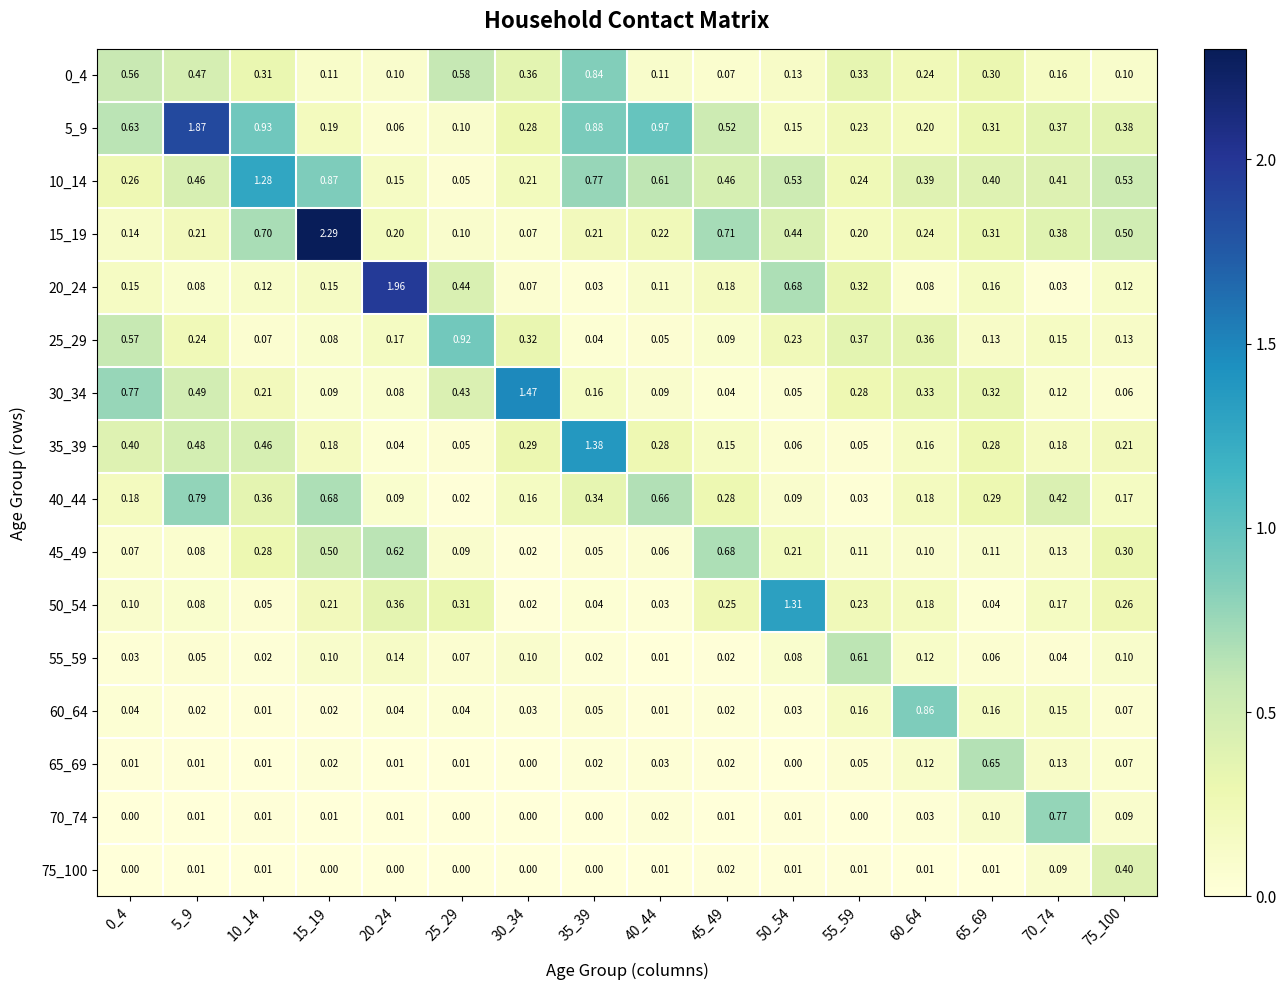

What is the total value across all series at 45_49?

3.5